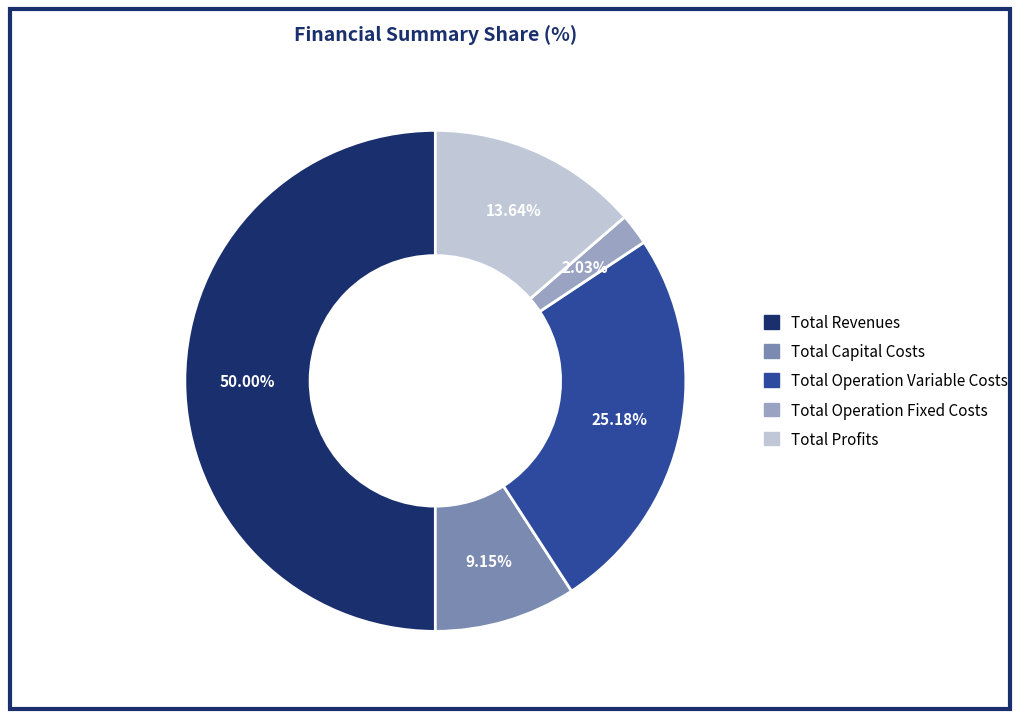

How much of the chart is everything except Total Profits?

86.4%